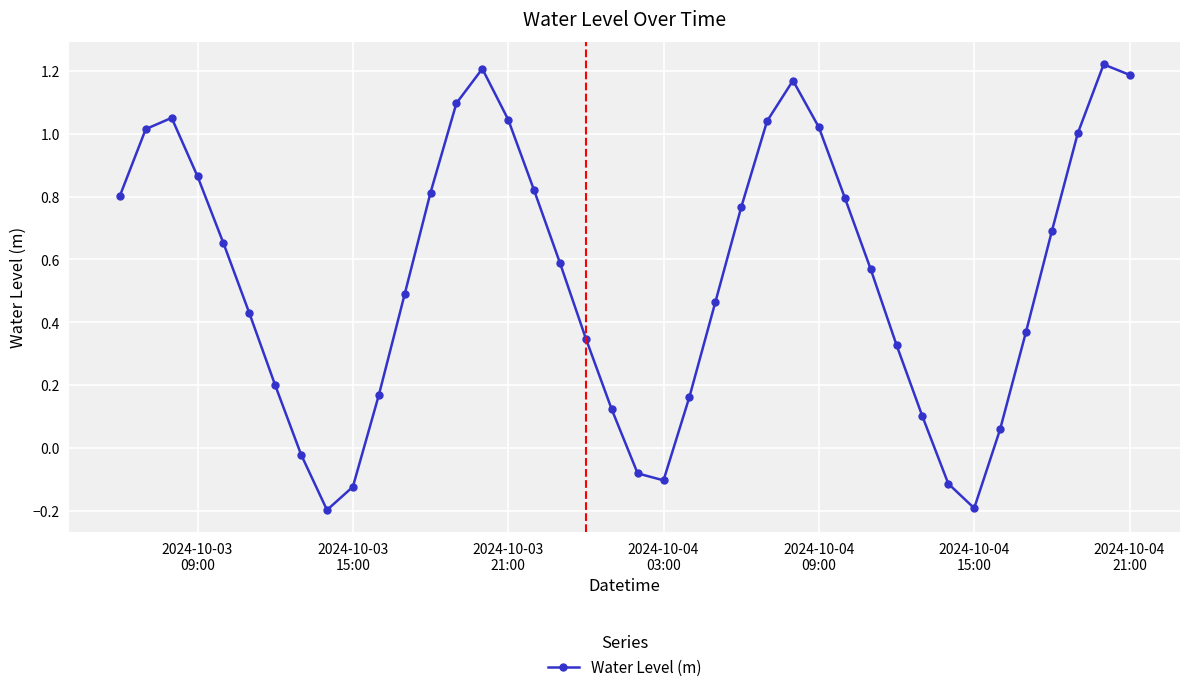

How many interior local peaks (higher than both neighbors) does the data have?

4